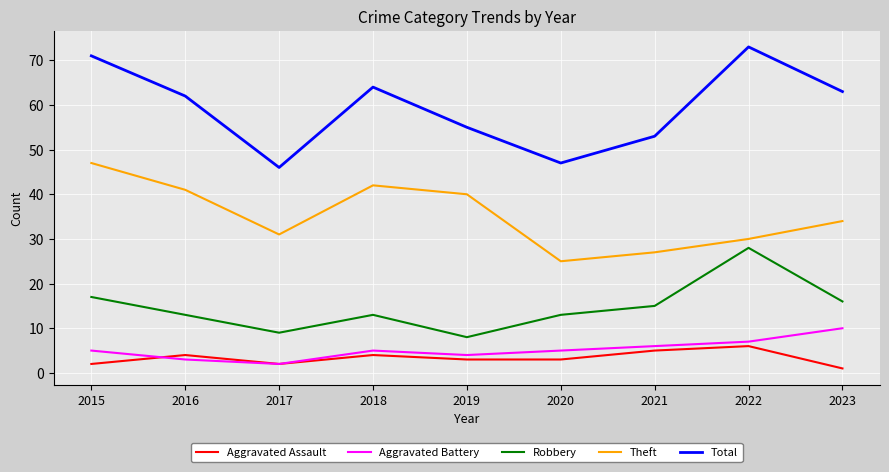

At which label does Theft first exceed 34?

2015